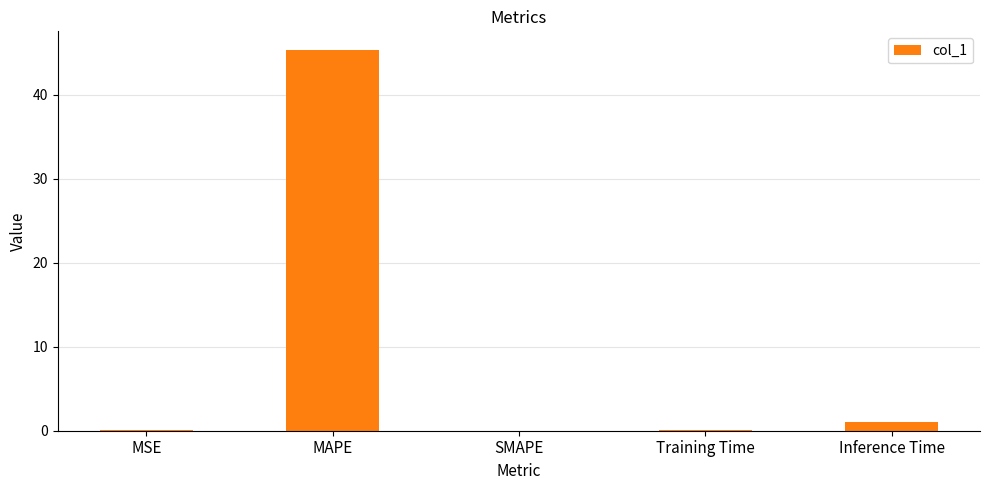

Where is the data nearest to the value 22?

Inference Time